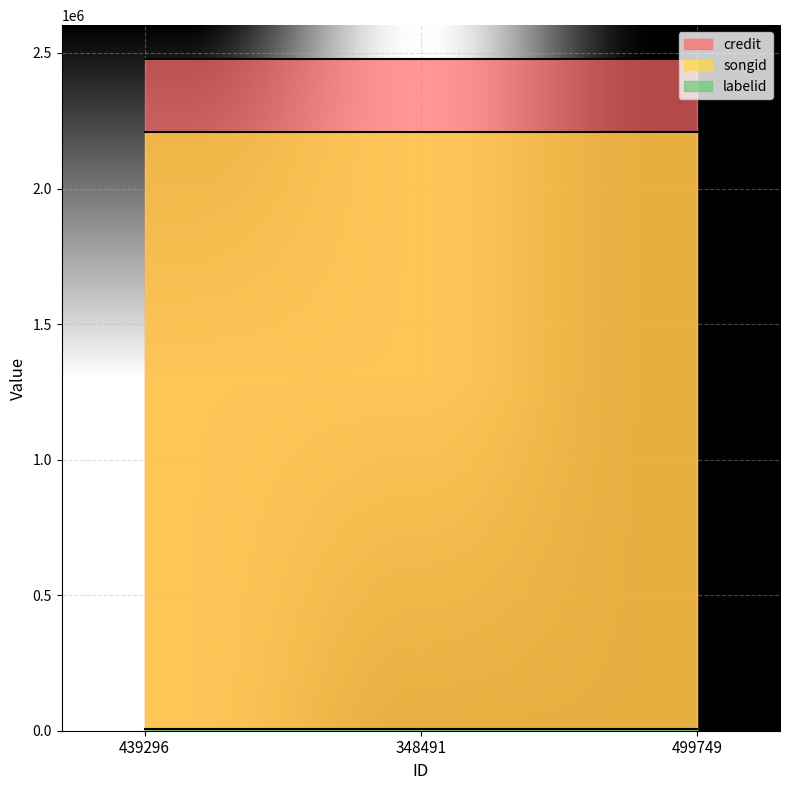

Where is songid nearest to the value 2210181?

439296